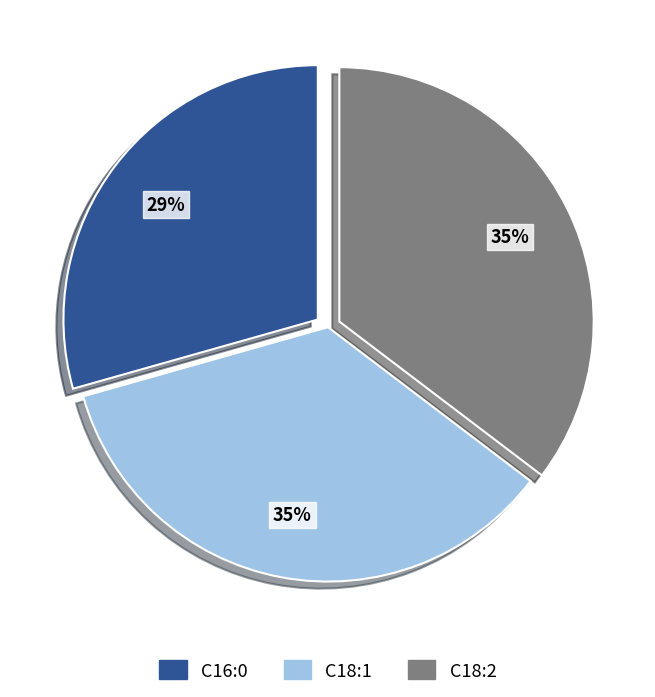

Between C16:0 and C18:1, which is larger?

C18:1